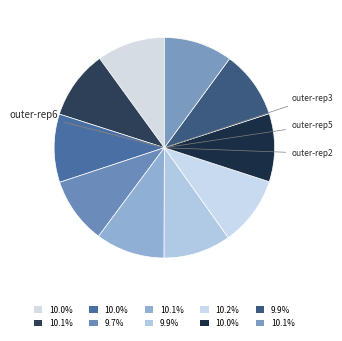

Count the number of slices in the pie.

10